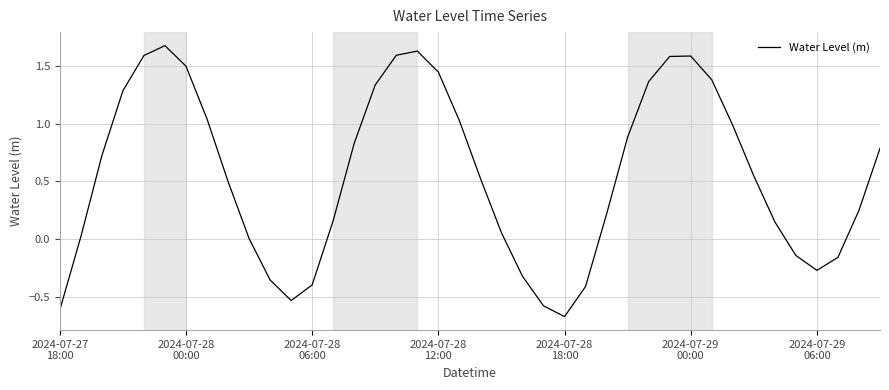

What is the difference between the maximum and minimum values?

2.3